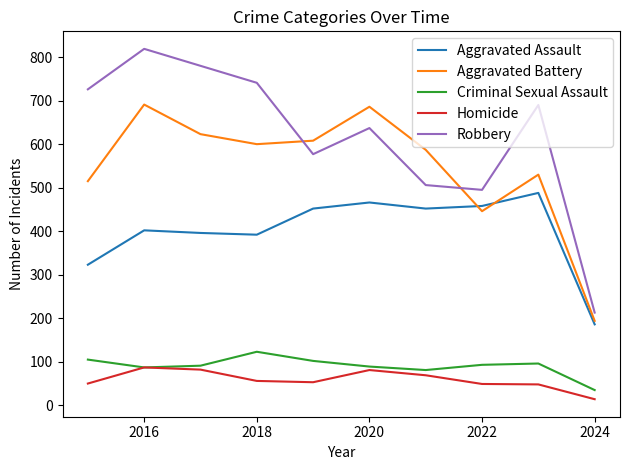

Rank the series by their maximum value, from highest to lowest.

Robbery, Aggravated Battery, Aggravated Assault, Criminal Sexual Assault, Homicide